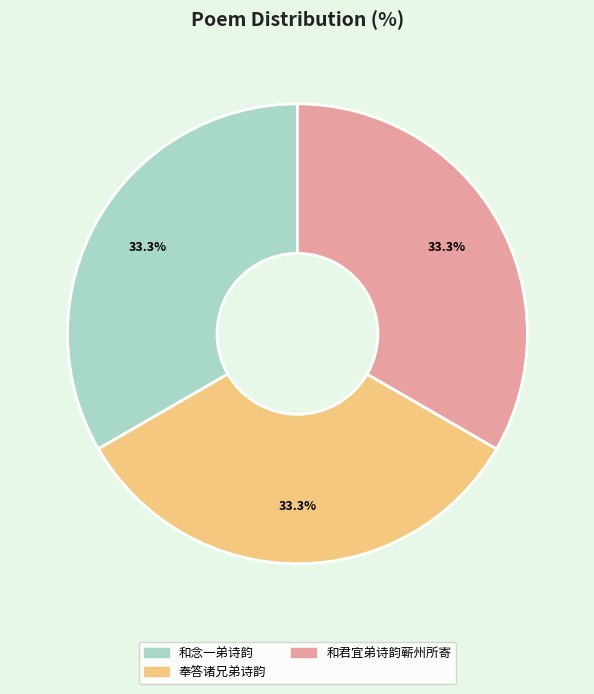

What is the total percentage of 和念一弟诗韵 and 奉答诸兄弟诗韵?

66.7%